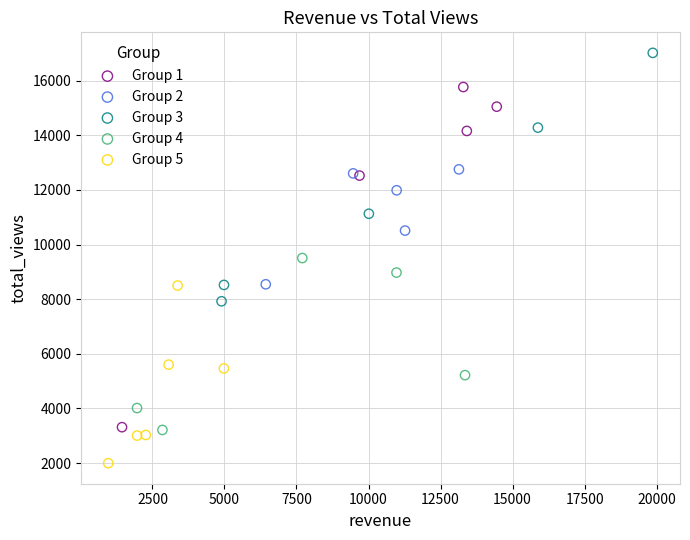

Which series contains the lowest Y value?

Group 5